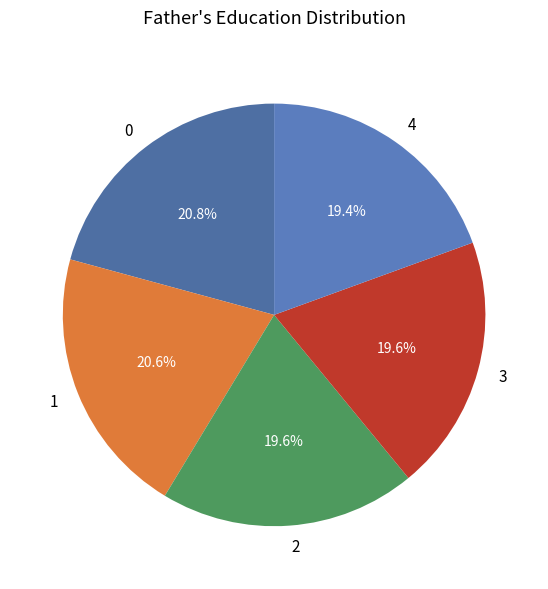

Is the sum of 4 and 3 greater than half?

No